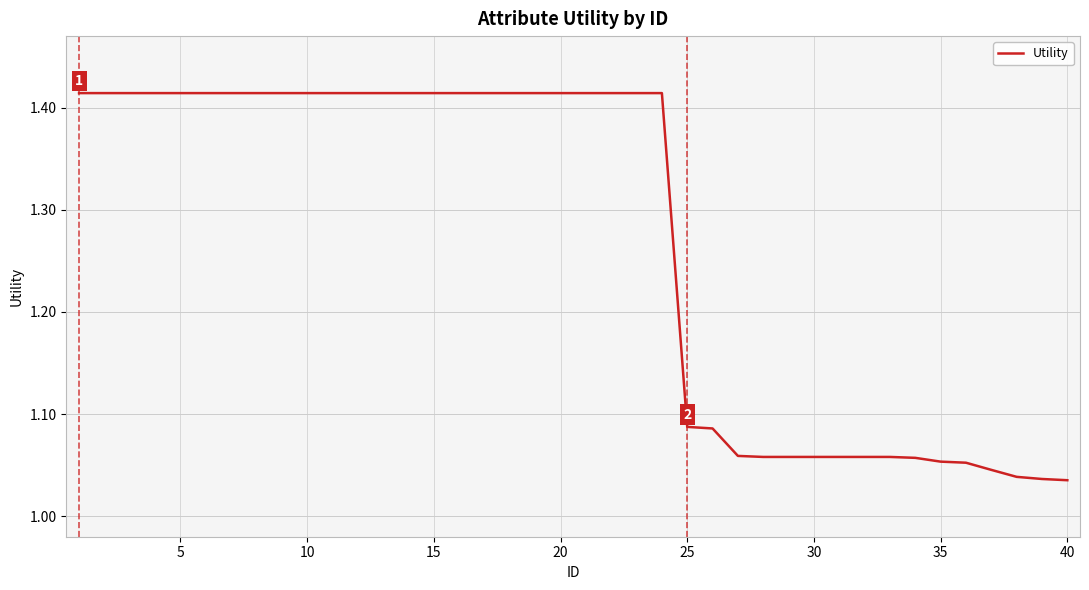

What is the difference between the maximum and minimum values?

0.4